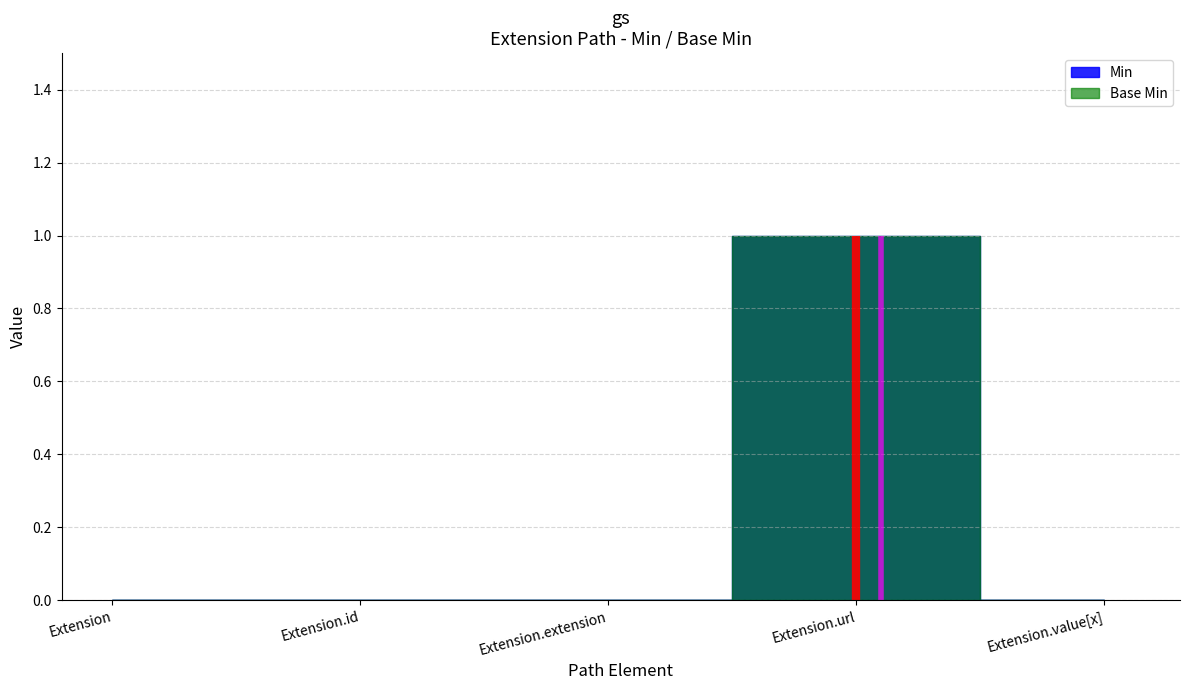

True or false: Min and Base Min cross at least once.

False